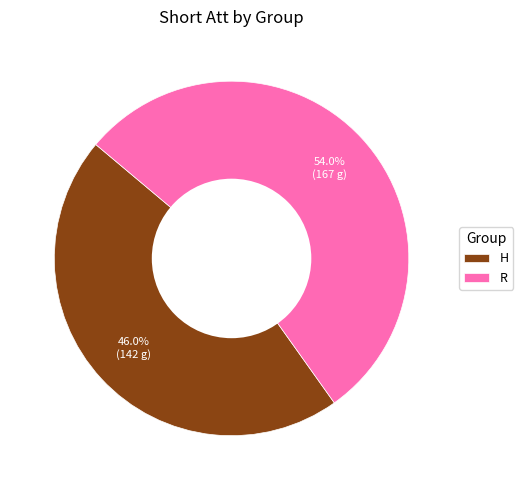

Which slice is the smallest?

H